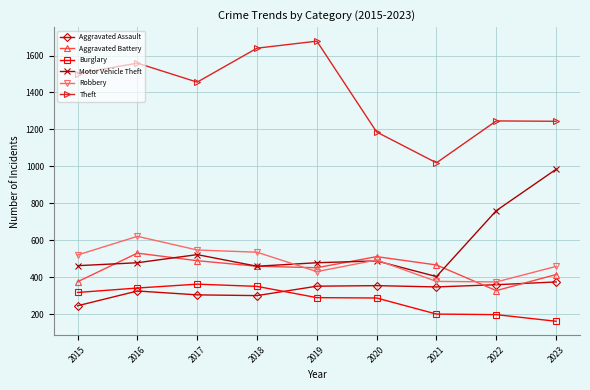

Is it true that Burglary equals 488 at 2017?

False